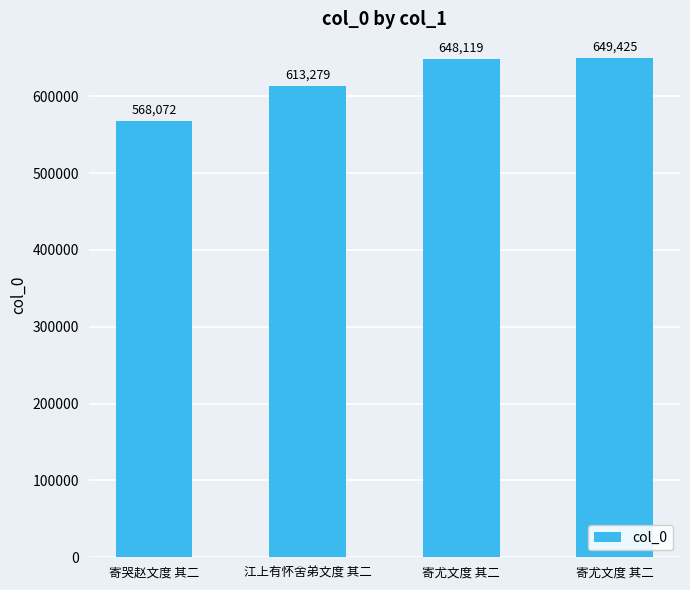

Where is the data nearest to the value 608748?

江上有怀舍弟文度 其二